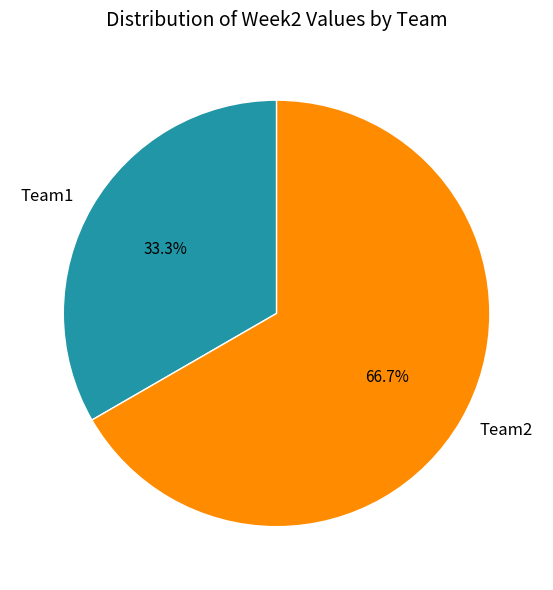

True or false: Team1 accounts for 41% of the total.

False